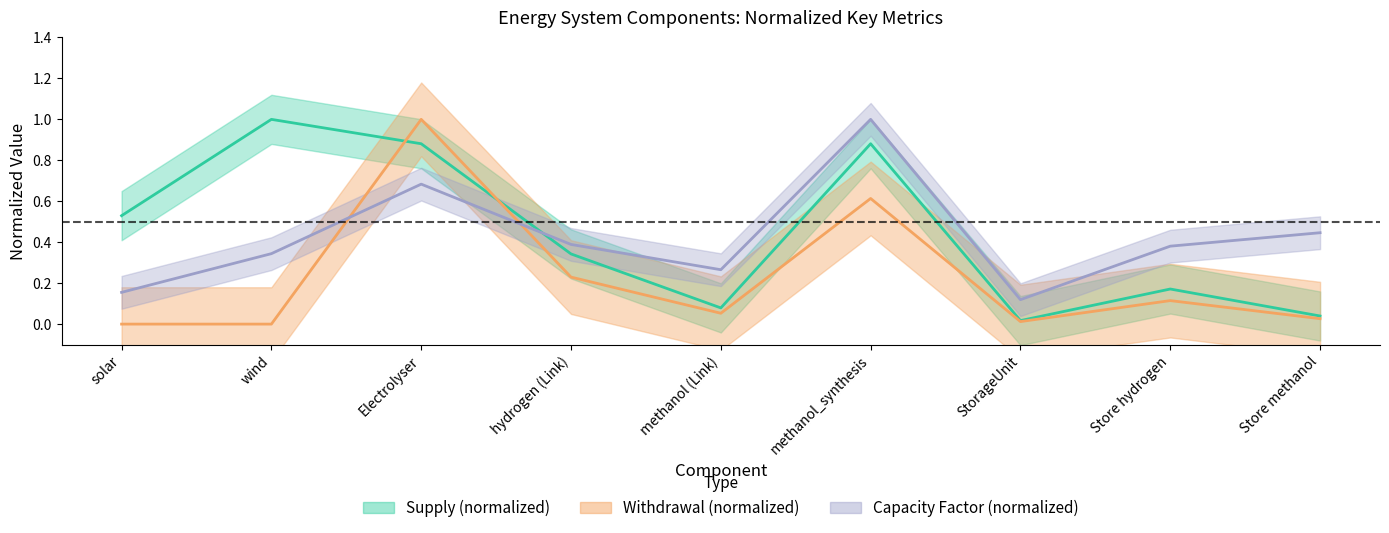

Reading left to right, what are all the values shown in this chart?

Supply: solar=0.5	wind=1.0	Electrolyser=0.9	hydrogen (Link)=0.3	methanol (Link)=0.1	methanol_synthesis=0.9	StorageUnit=0.0	Store hydrogen=0.2	Store methanol=0.0
Withdrawal: solar=0.0	wind=0.0	Electrolyser=1.0	hydrogen (Link)=0.2	methanol (Link)=0.1	methanol_synthesis=0.6	StorageUnit=0.0	Store hydrogen=0.1	Store methanol=0.0
Capacity Factor: solar=0.2	wind=0.3	Electrolyser=0.7	hydrogen (Link)=0.4	methanol (Link)=0.3	methanol_synthesis=1.0	StorageUnit=0.1	Store hydrogen=0.4	Store methanol=0.4